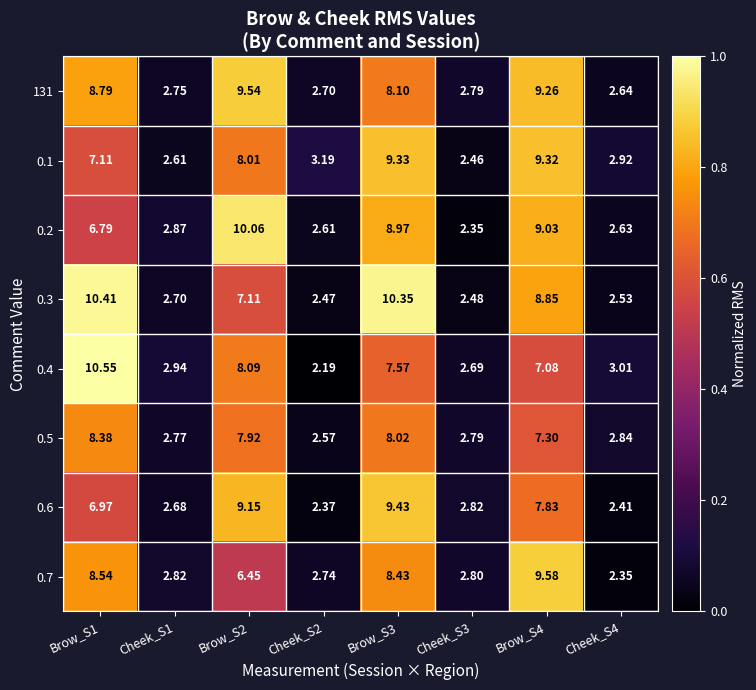

Is the value of 0.4 at Cheek_S3 greater than the value of 0.7 at Brow_S1?

No